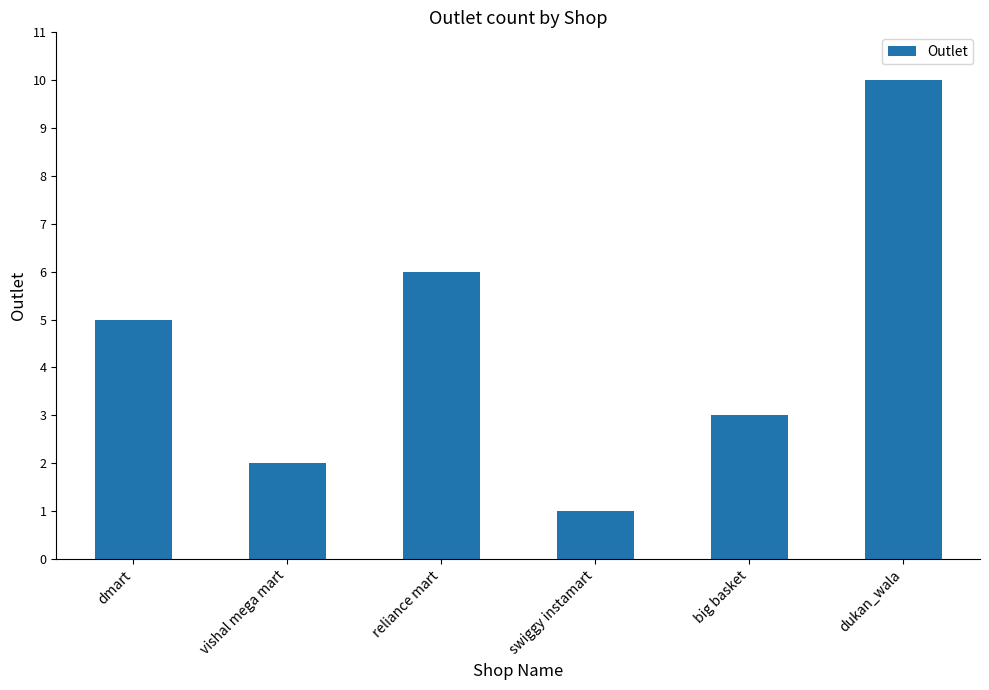

What is the smallest value displayed?

1